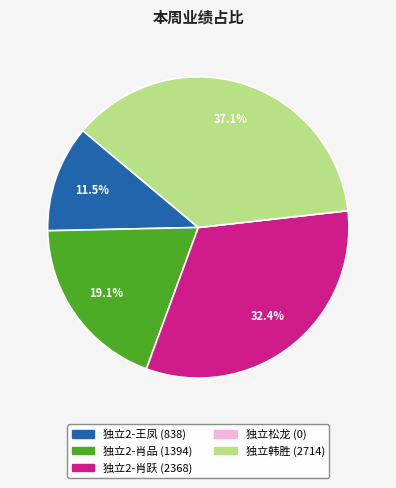

Which slice is the largest?

独立韩胜